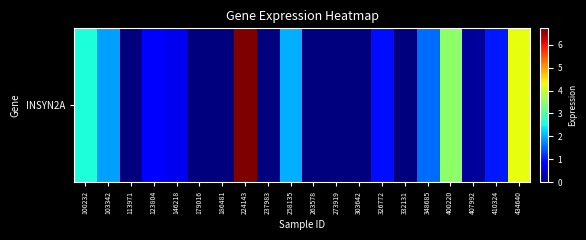

What is the sum of all values?

26.1